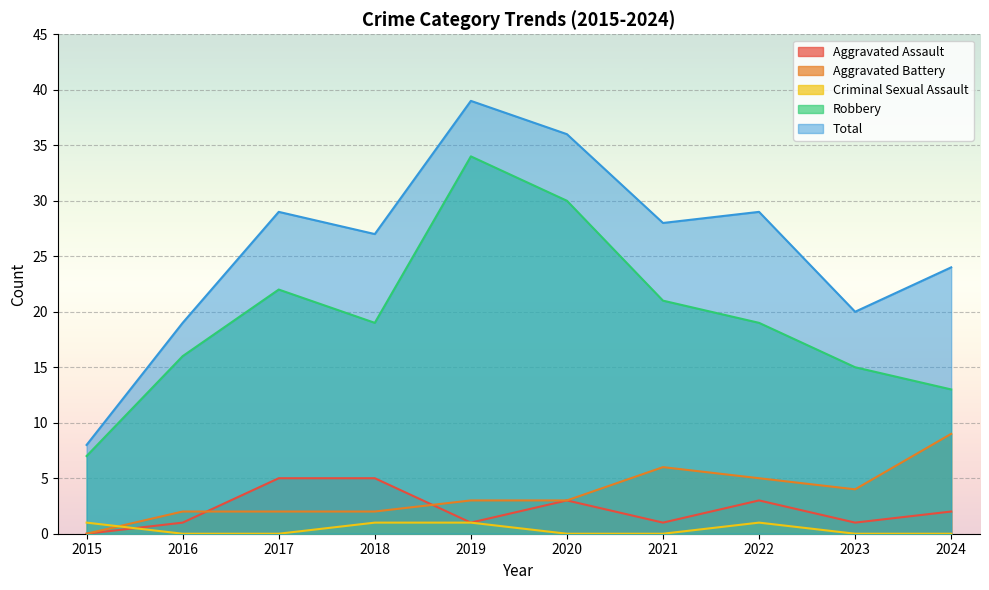

Where is Criminal Sexual Assault nearest to the value 0?

2016